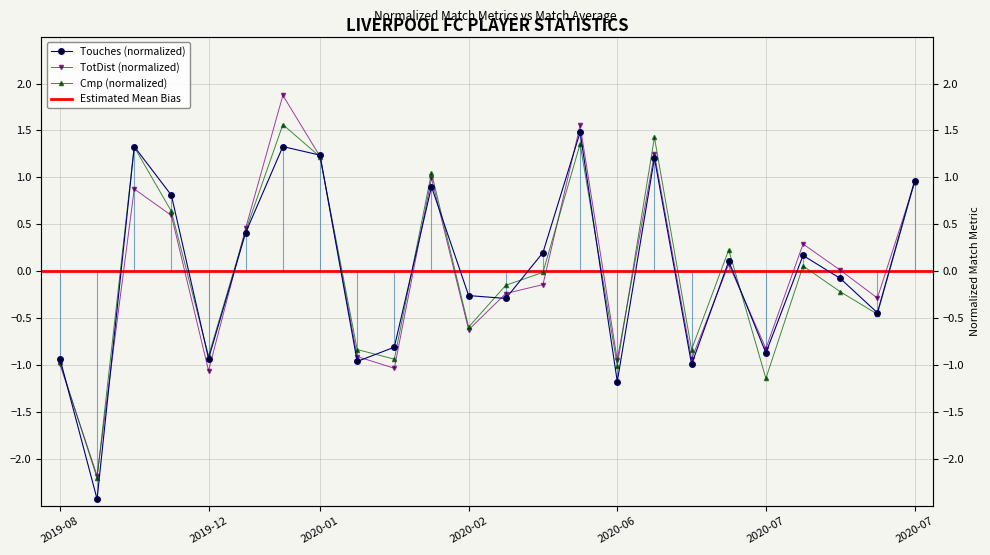

At which label is Touches closest to 0?

2020-07-15